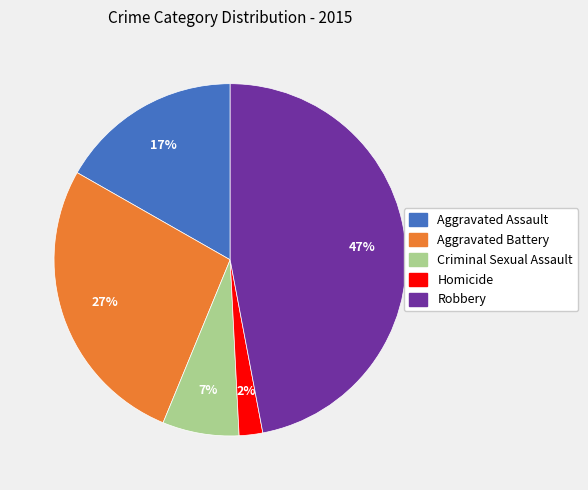

To the nearest percent, what is the combined percentage of Robbery and Criminal Sexual Assault?

54%